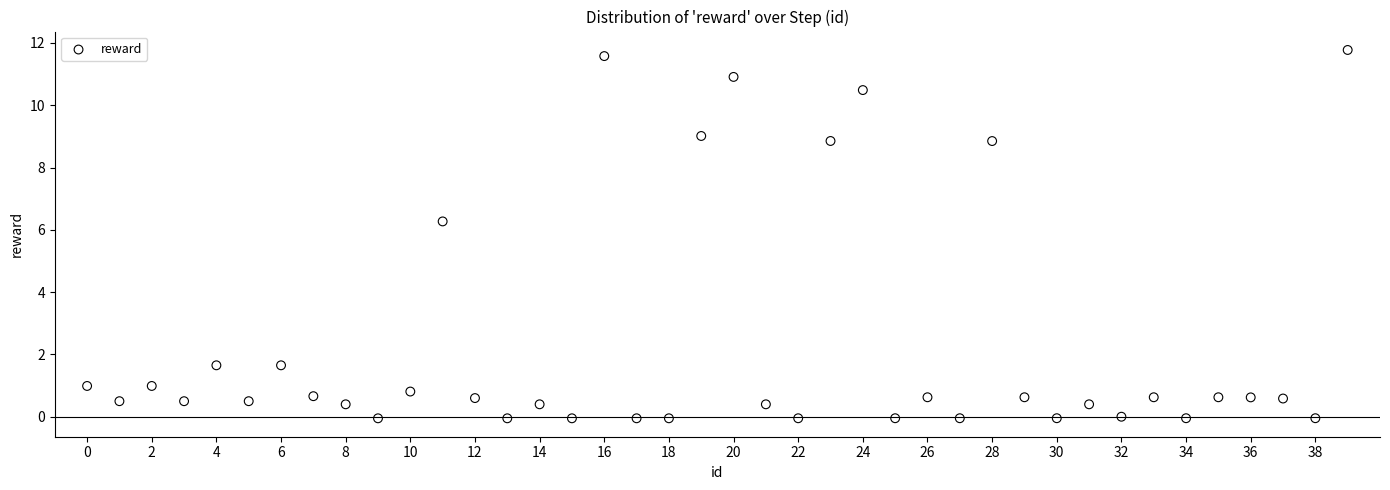

What is the range of Y values (max minus min)?

11.8